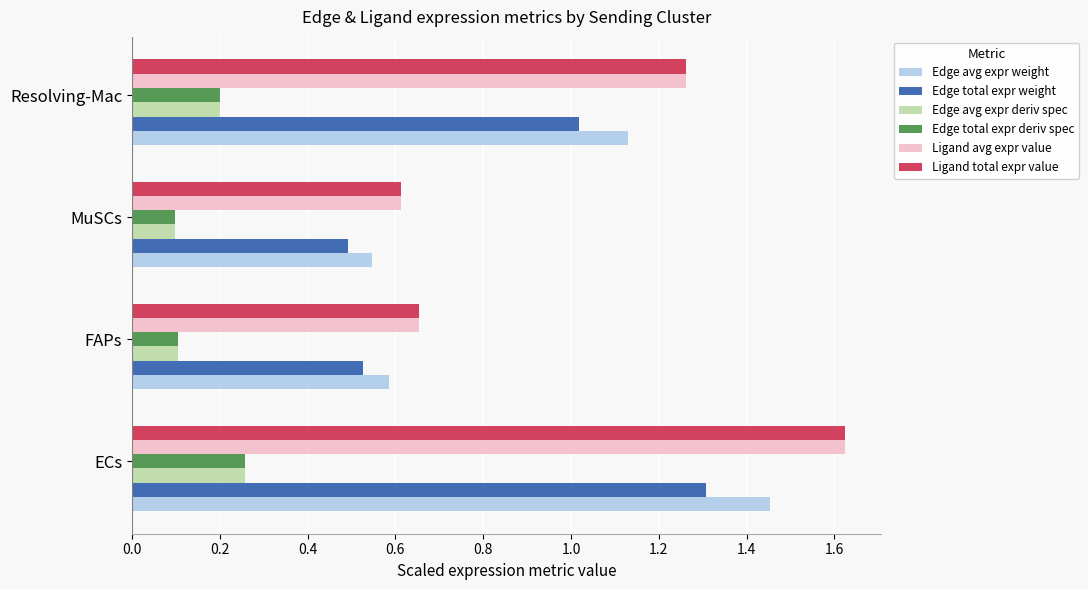

At which category is the sum across all series the highest?

ECs